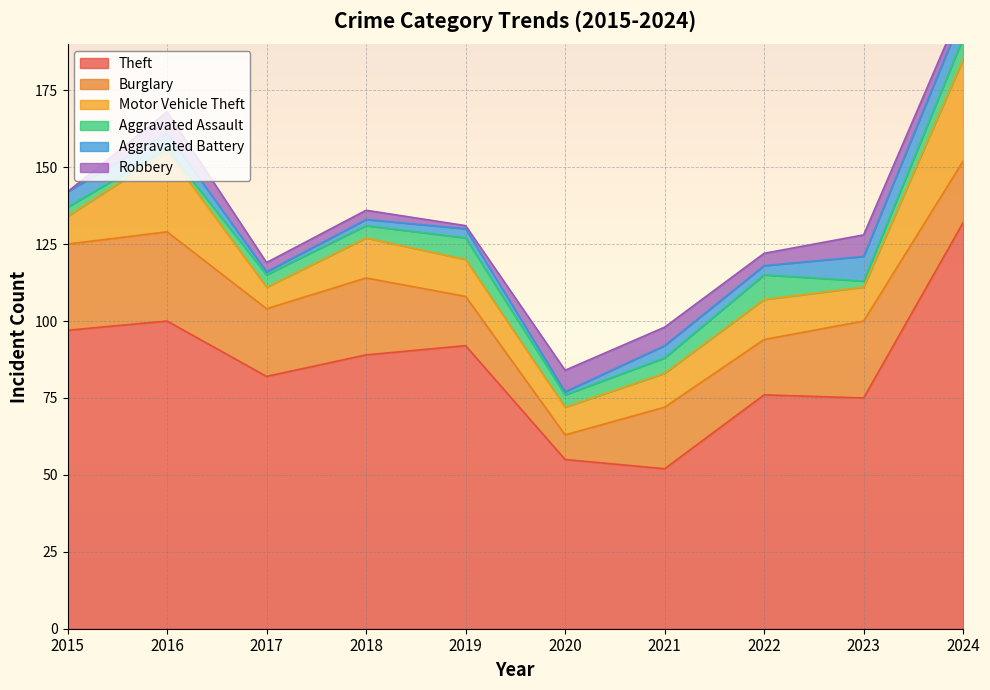

Reading right to left, list all the values displayed in this chart.

Theft: 132	75	76	52	55	92	89	82	100	97
Burglary: 20	25	18	20	8	16	25	22	29	28
Motor Vehicle Theft: 33	11	13	11	9	12	13	7	26	9
Aggravated Assault: 7	2	8	5	4	7	4	4	1	3
Aggravated Battery: 8	8	3	4	1	3	2	1	5	5
Robbery: 3	7	4	6	7	1	3	3	7	0